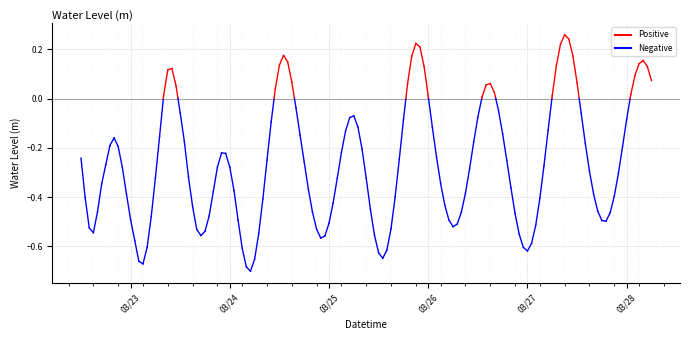

Which has a higher value, 03/24 or 03/23?

03/23